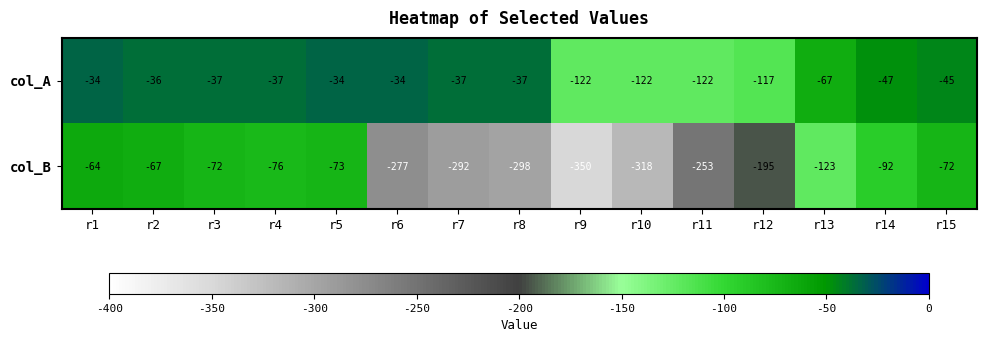

What value does the col_A series have at r1, to the nearest 10?

-30